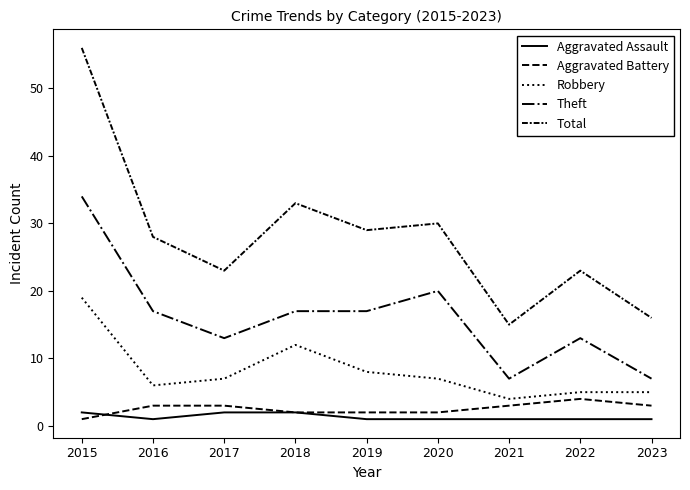

Does the chart have visible grid lines?

No